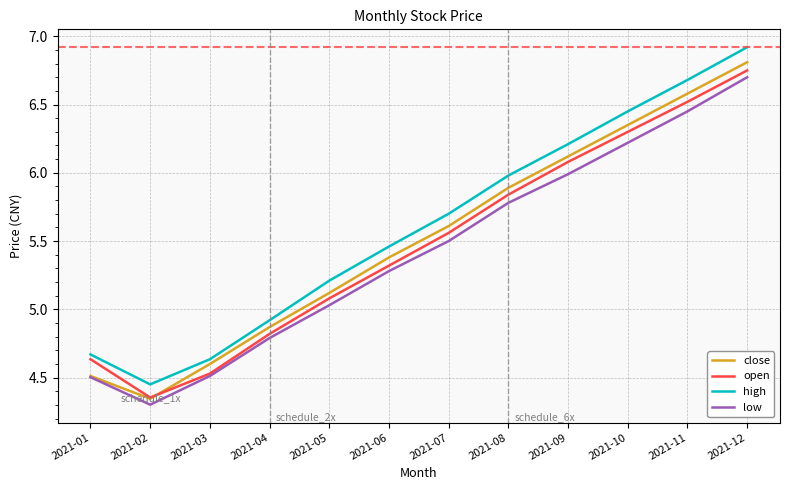

How many values in the low series exceed 5?

8